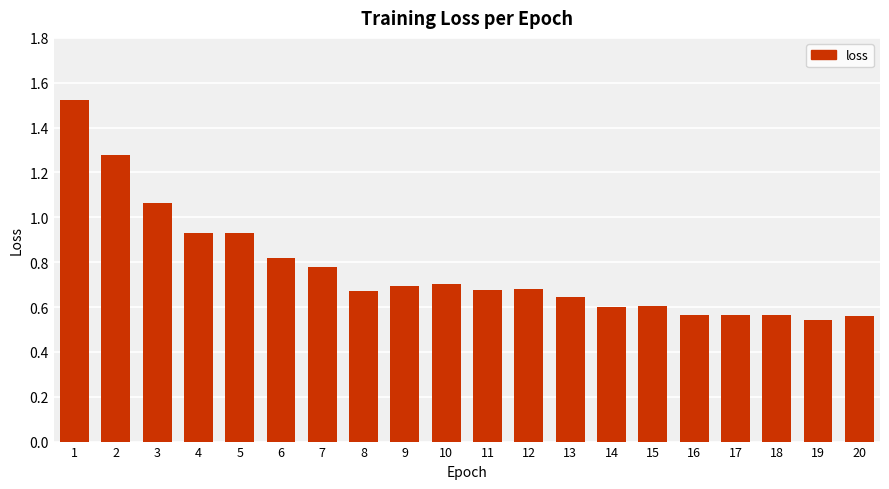

Which has a higher value, 4 or 15?

4